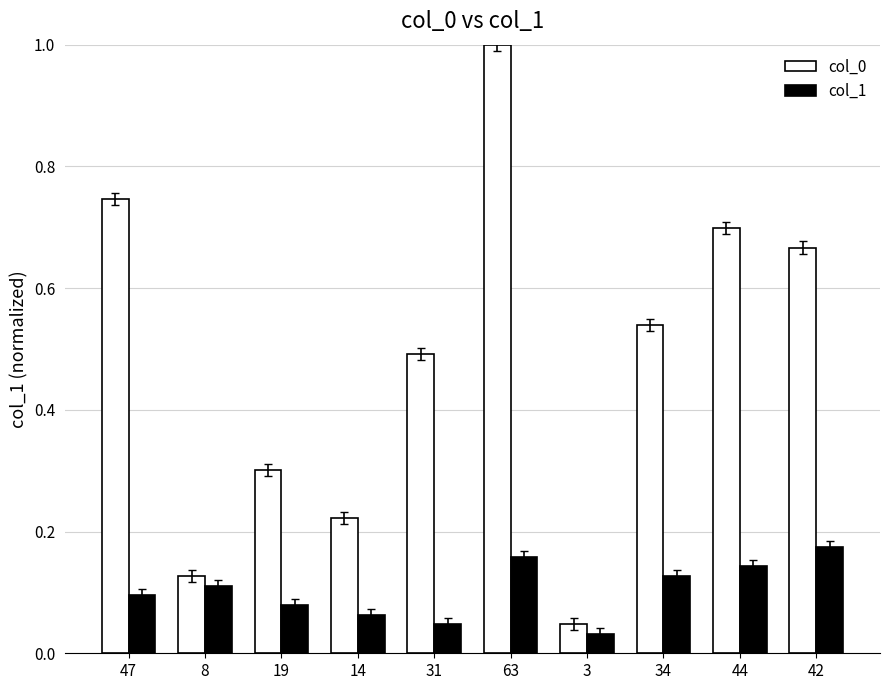

List the labels in order of col_0 value, smallest first.

3, 8, 14, 19, 31, 34, 42, 44, 47, 63